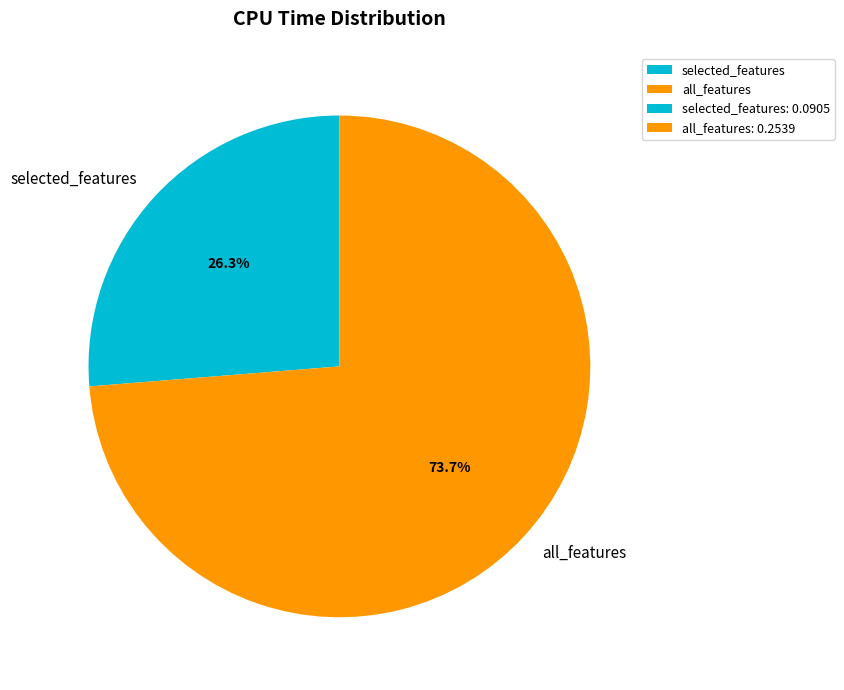

Which has a higher value, all_features or selected_features?

all_features